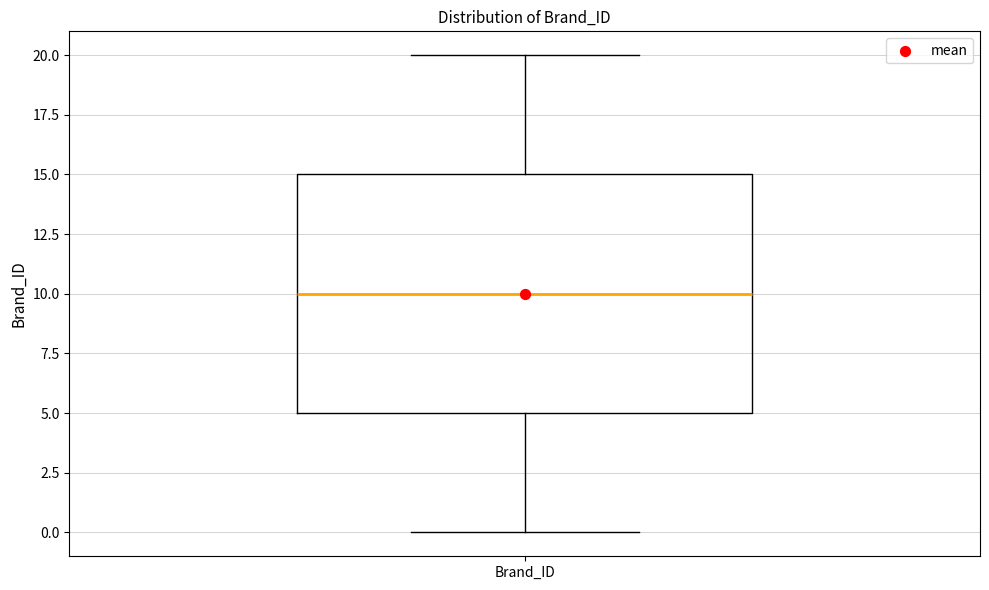

Read this box plot against the y-axis: the position of the median line, the range covered by the box, and the ends of both whiskers. The values are not printed on the chart, so give them approximately, as read against the axis.

median 10, box 5 to 15, whiskers 0 to 20